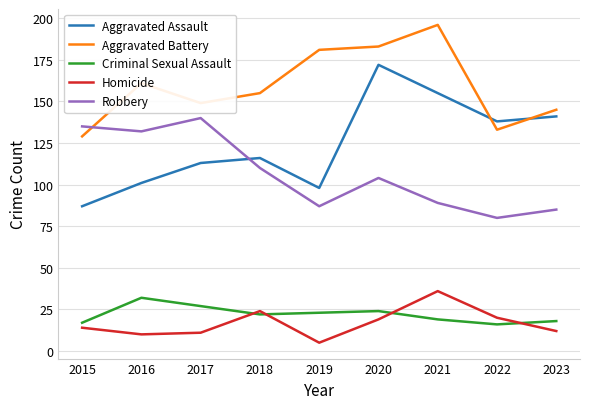

Between 2019 and 2020, which series saw the biggest shift?

Aggravated Assault